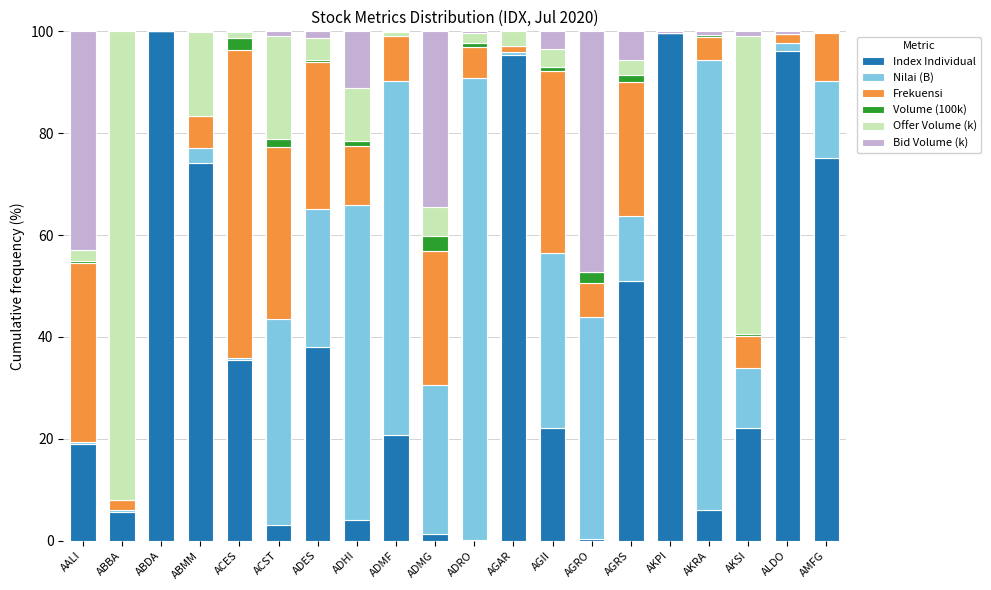

What is the label of the 3rd bar from the right?

AKSI